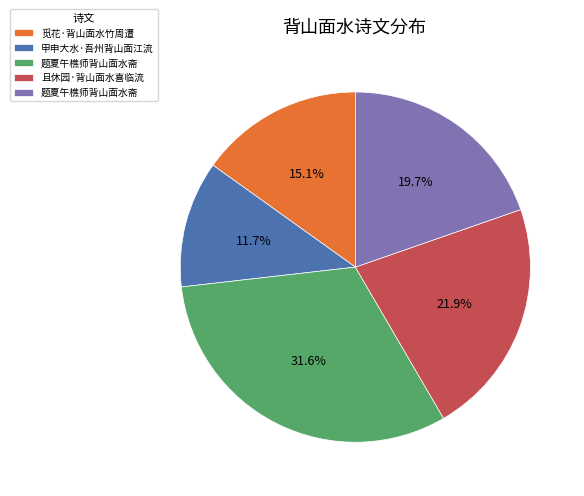

Is there any slice that represents more than half of the pie?

No